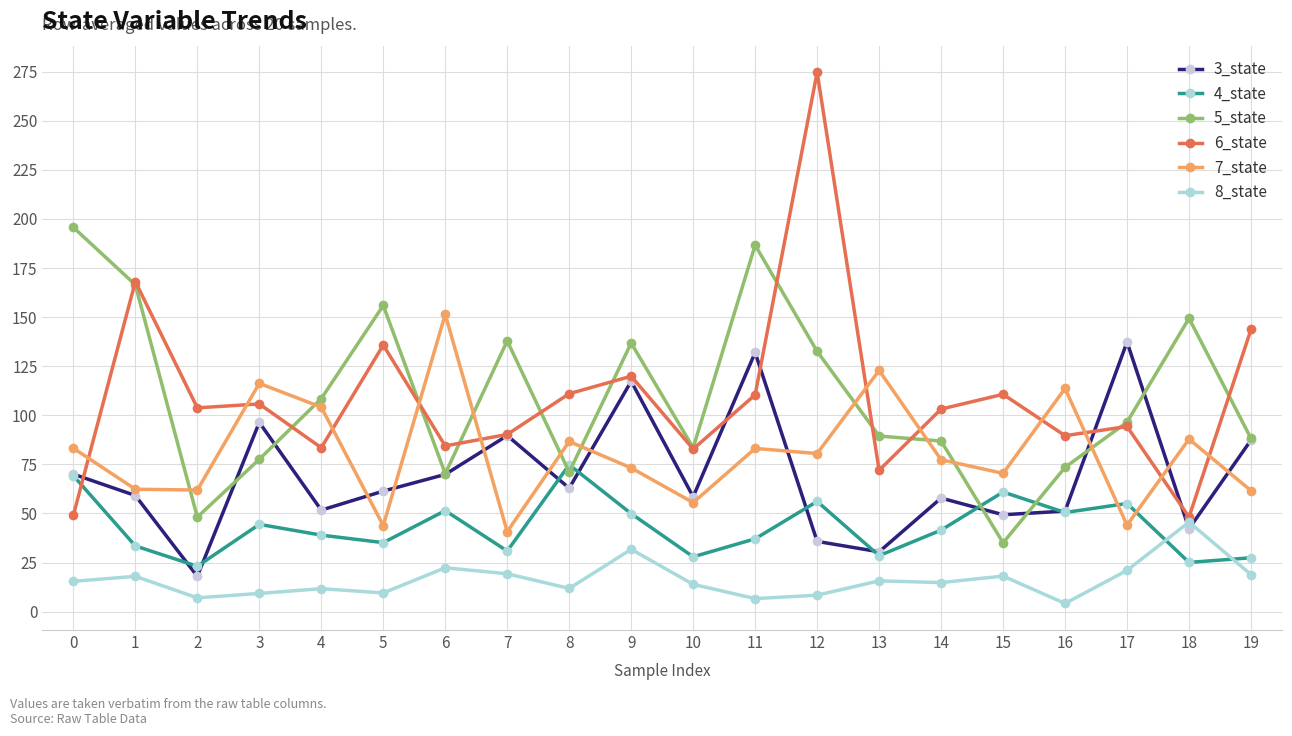

At which category does 4_state reach its first local peak?

3